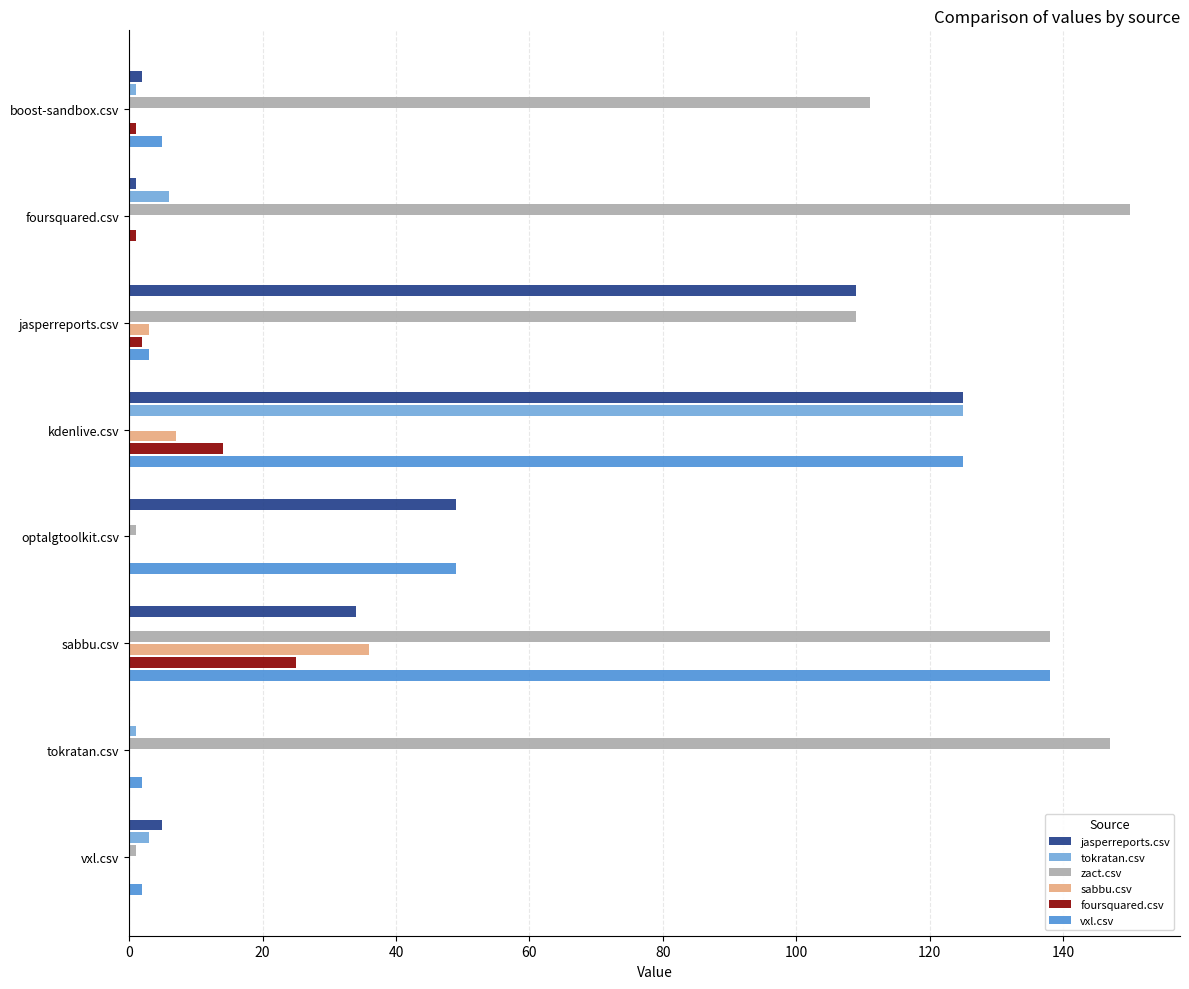

The value of zact.csv at tokratan.csv is 214. True or false?

False